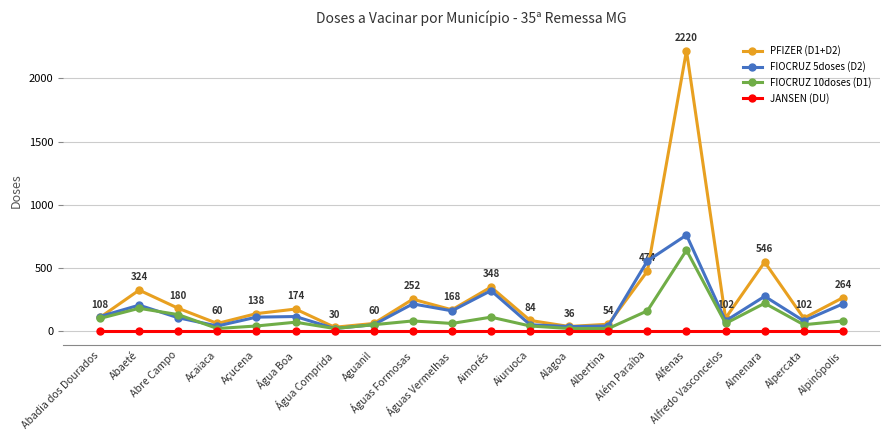

What is the label of the 3rd point from the left?

Abre Campo